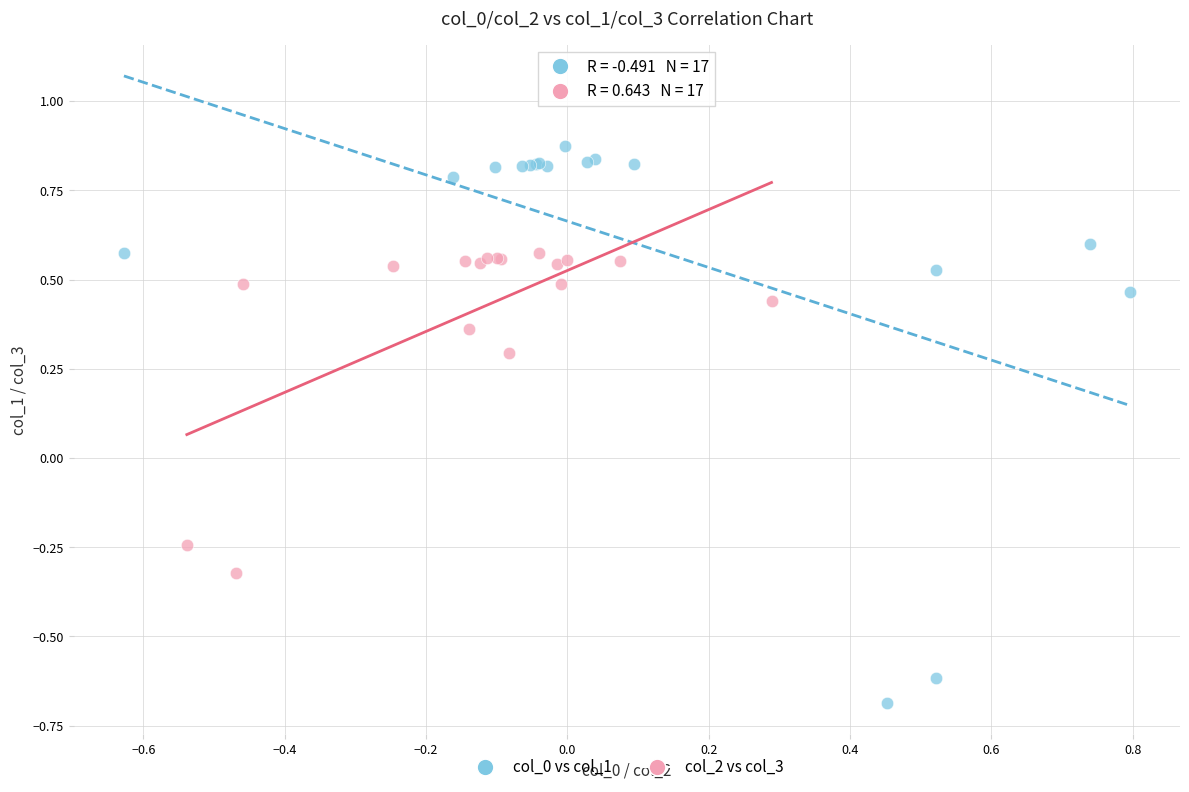

Which series has the largest Y range (max minus min)?

col_0 vs col_1